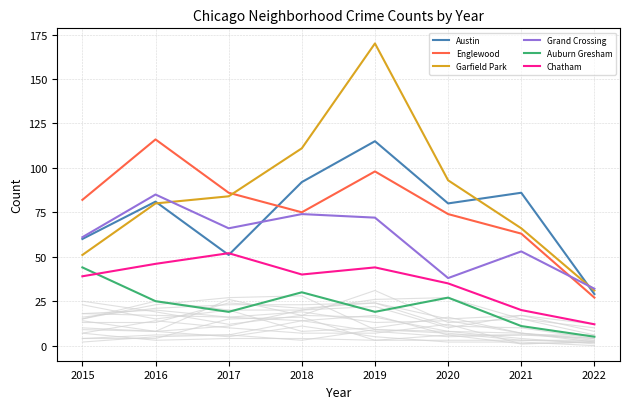

Does the chart display data point markers on the line(s)?

No